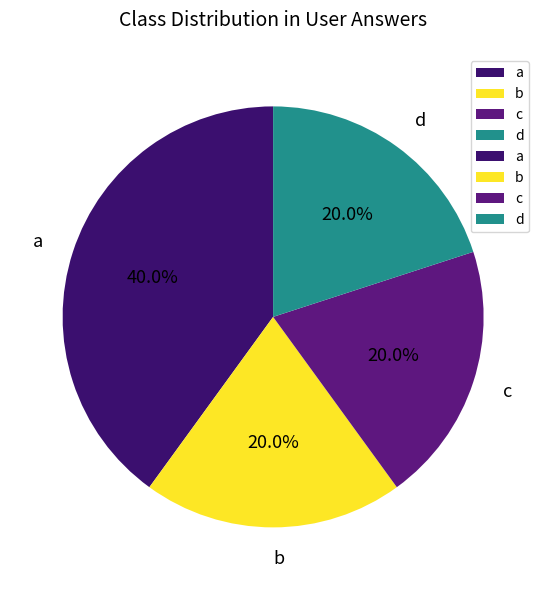

Is a the majority of the pie?

No